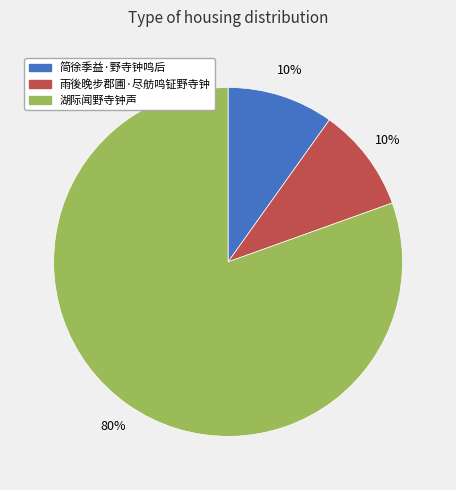

True or false: 雨後晚步郡圃·尽舫鸣钲野寺钟 accounts for 10% of the total.

True